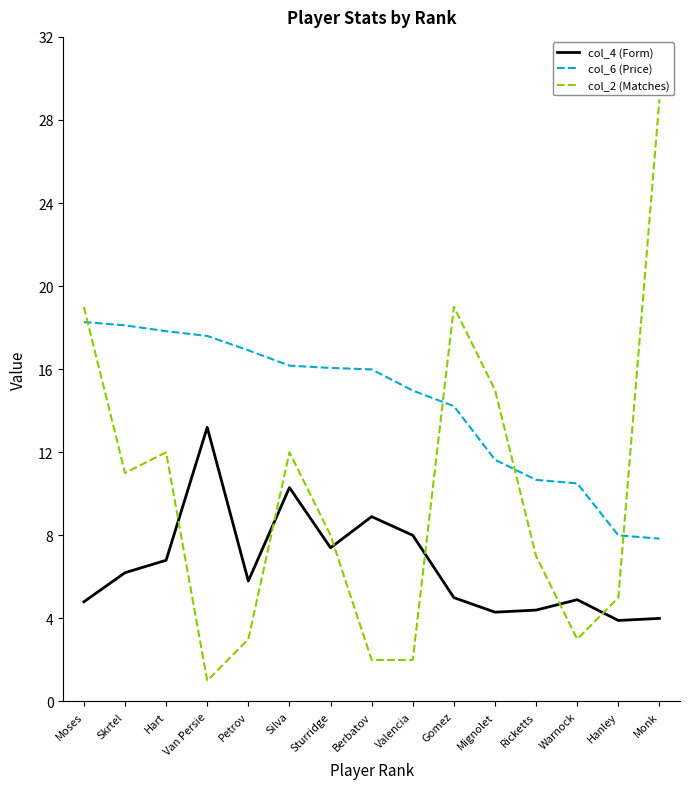

After their last crossing, which series has the higher values: col_2 (Matches) or col_4 (Form)?

col_2 (Matches)